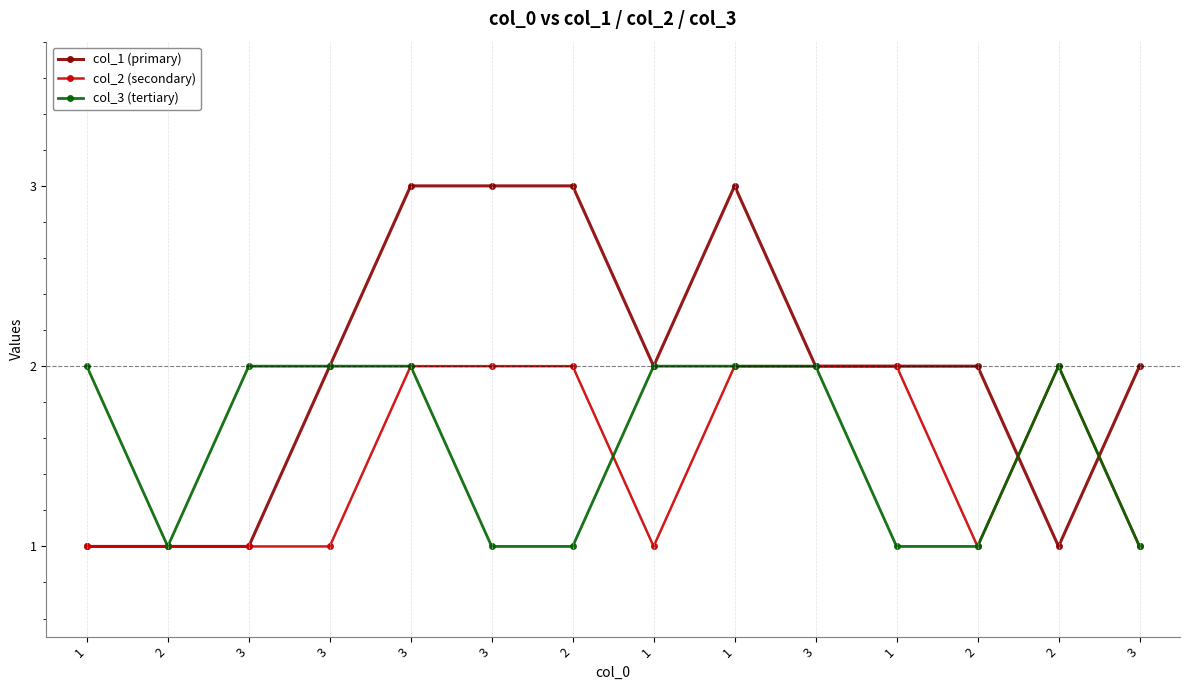

Where is the first local maximum for col_3 (tertiary)?

2